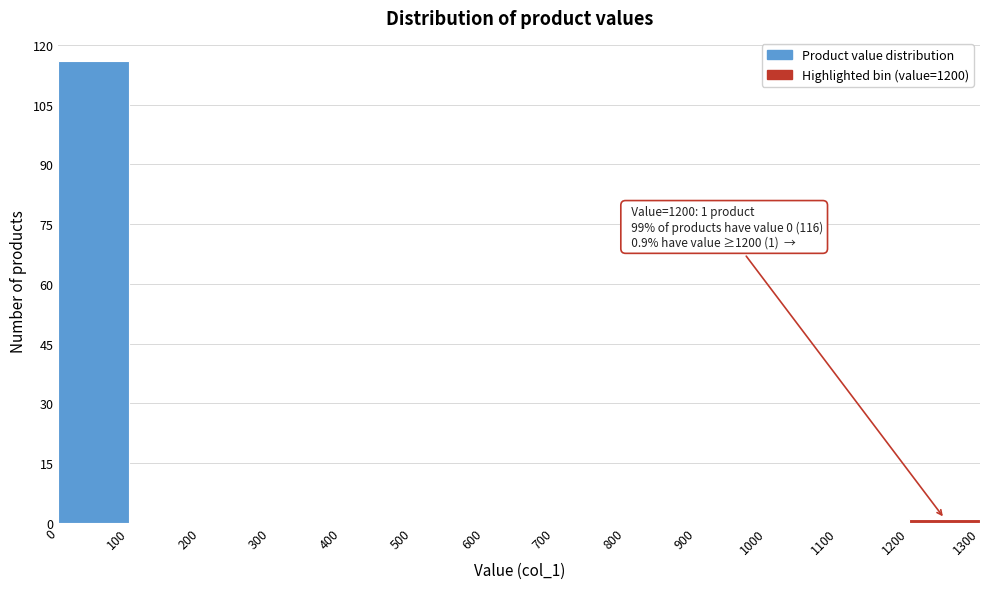

Which range on the x-axis has the tallest bar?

0 to 100